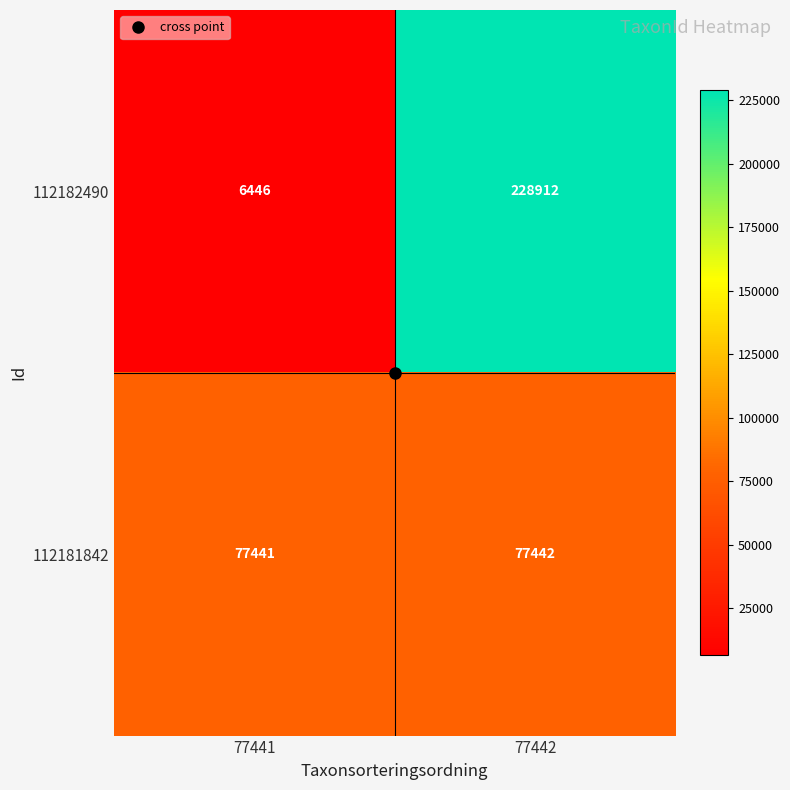

What is the minimum value shown in the chart?

6446